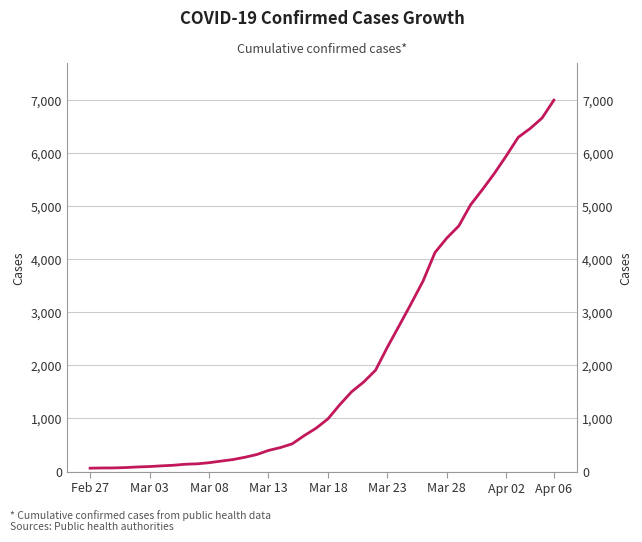

What is the difference between the second highest and second lowest values?

6589